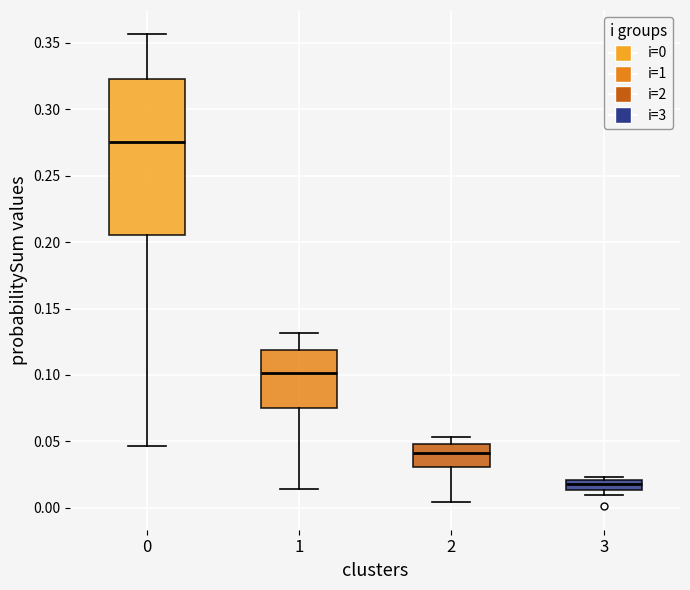

Which box's median line is the highest?

0